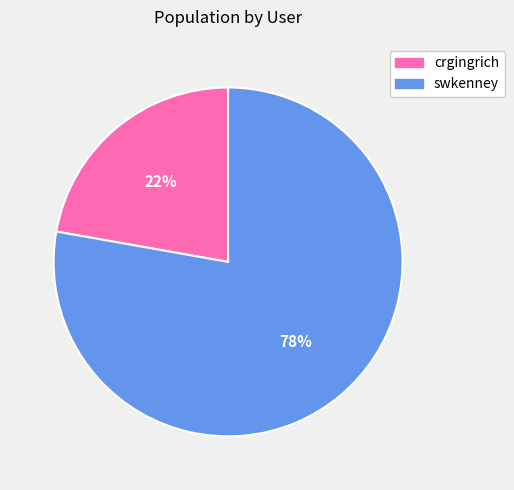

Is it true that crgingrich is 28% of the pie?

False